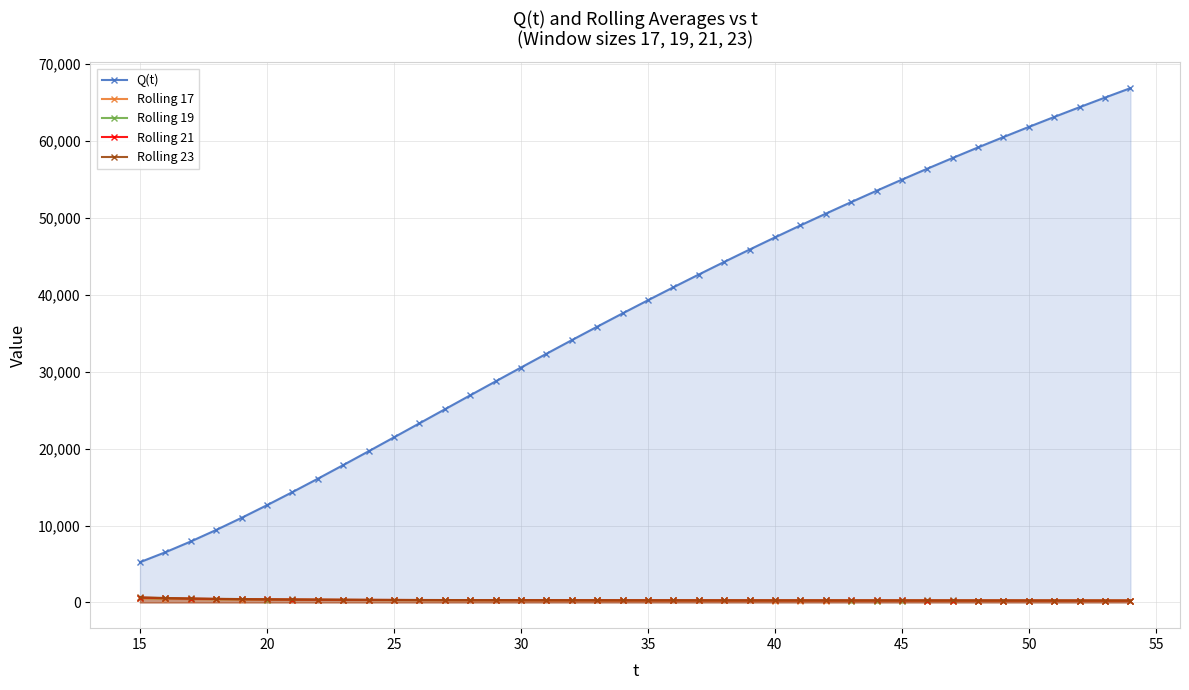

How many series are shown in this chart?

5